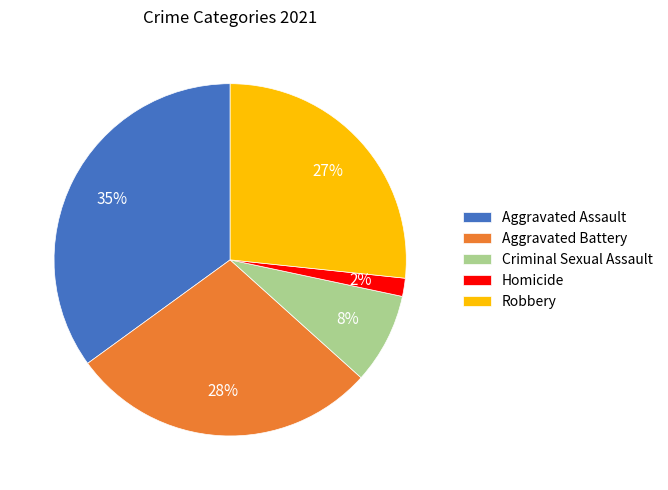

Which has a higher value, Aggravated Battery or Homicide?

Aggravated Battery